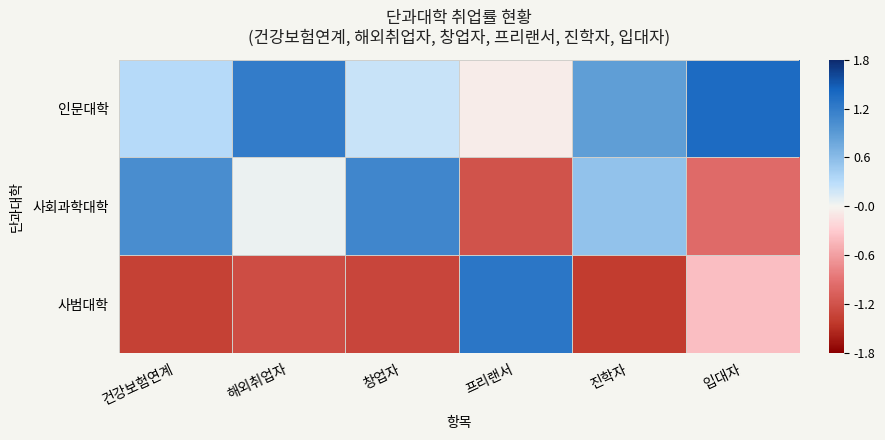

At 건강보험연계, list the series in order from largest to smallest.

사회과학대학, 인문대학, 사범대학